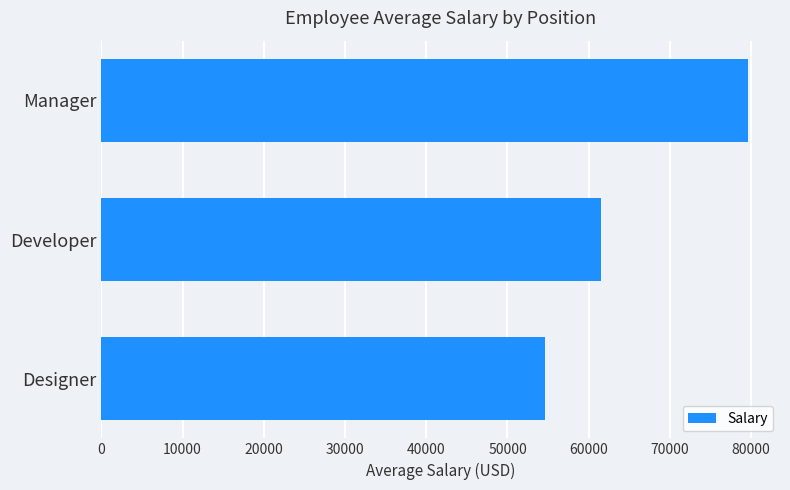

What is the maximum value shown in the chart?

79571.4